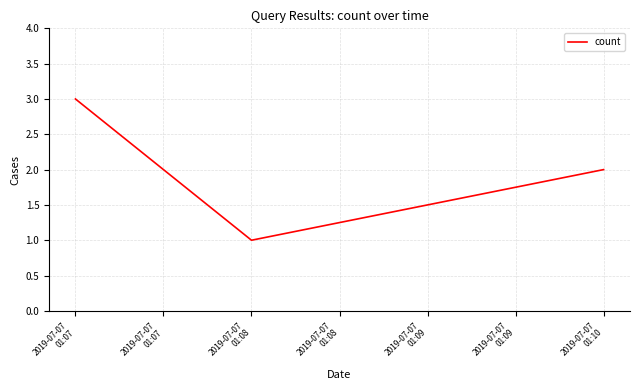

At which label is the value closest to 2?

2019-07-07
01:10